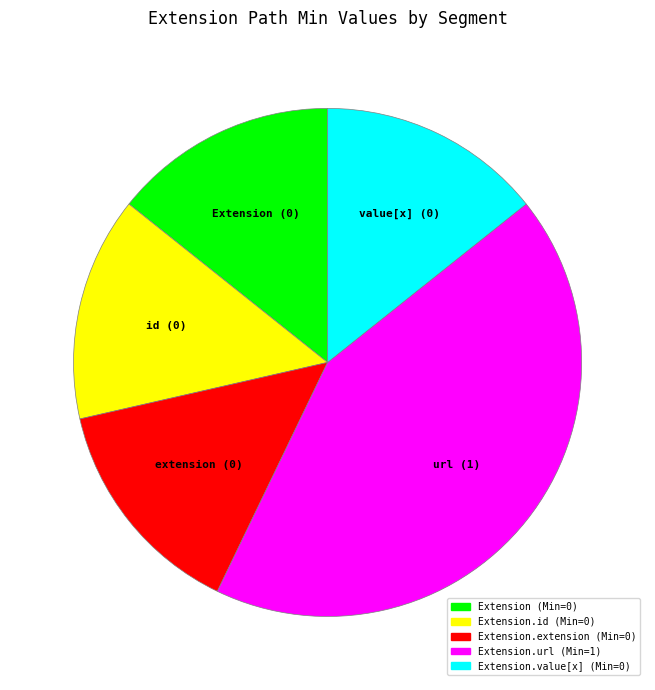

Is there any slice that represents more than half of the pie?

No